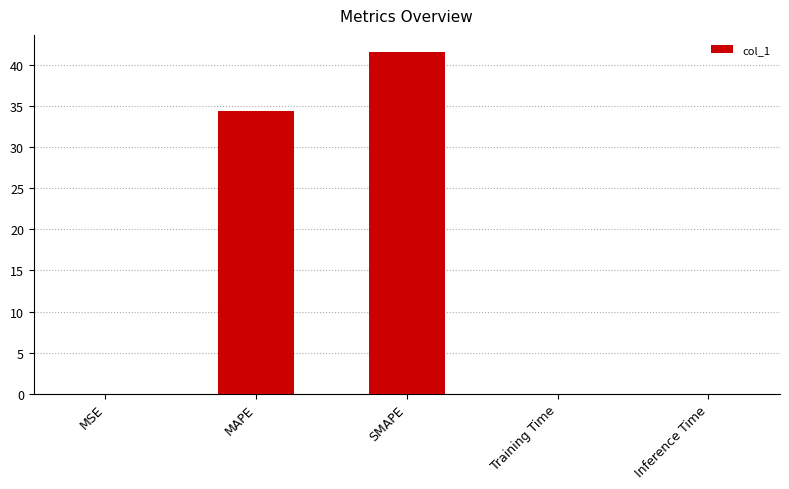

Where is the data nearest to the value 20?

MAPE